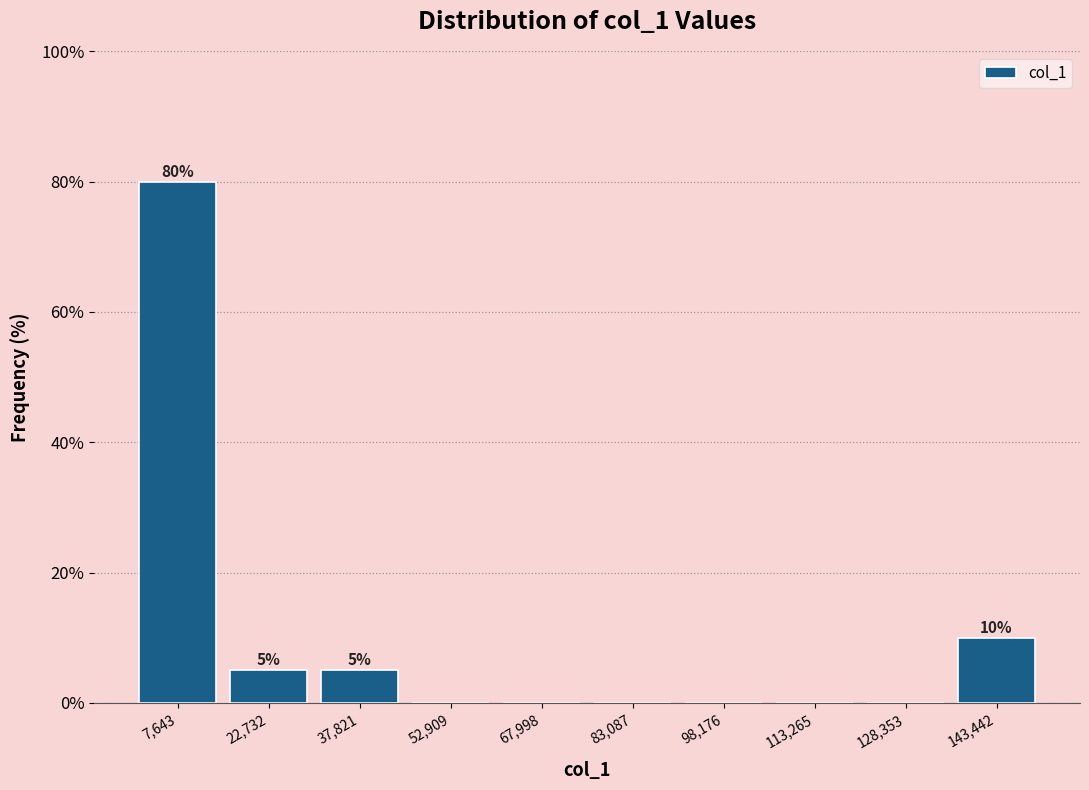

Which range on the x-axis has the tallest bar?

0 to 16000